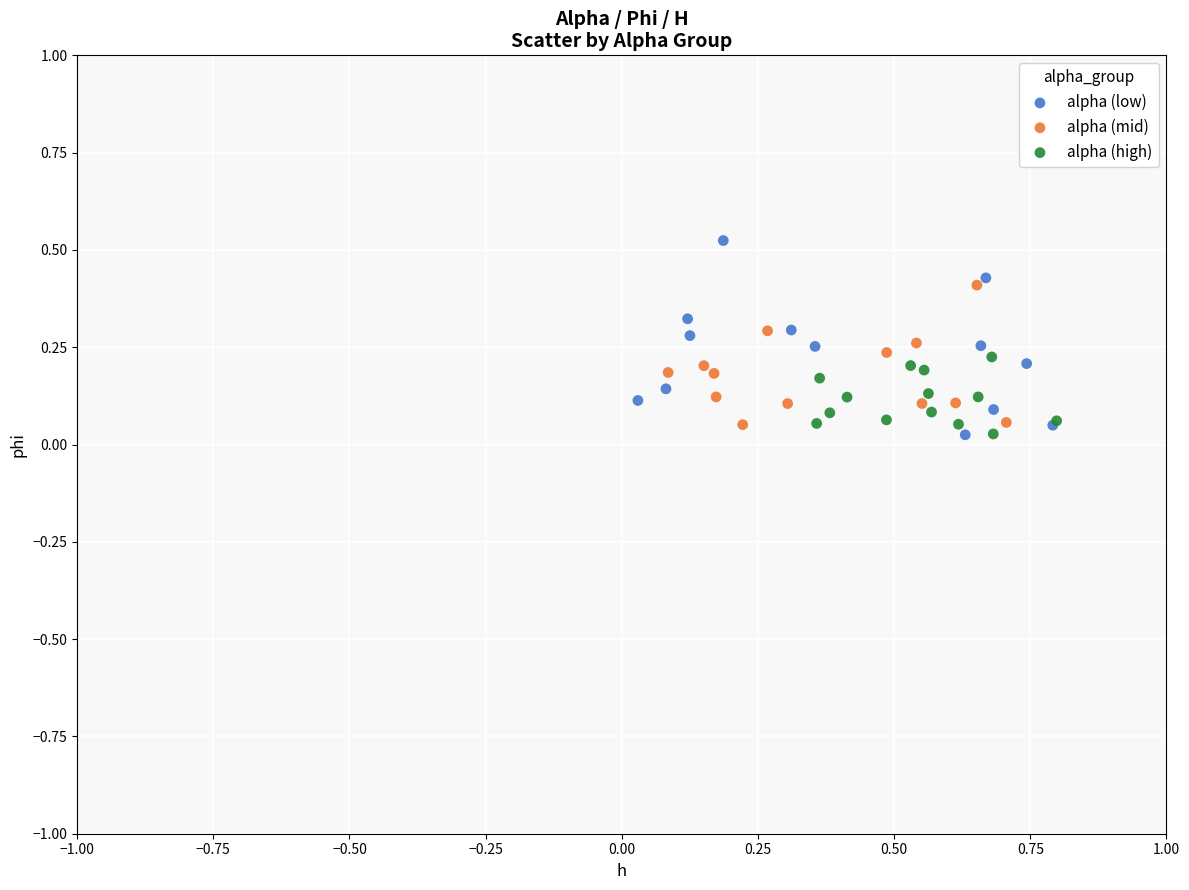

Which series contains the highest Y value?

alpha (low)